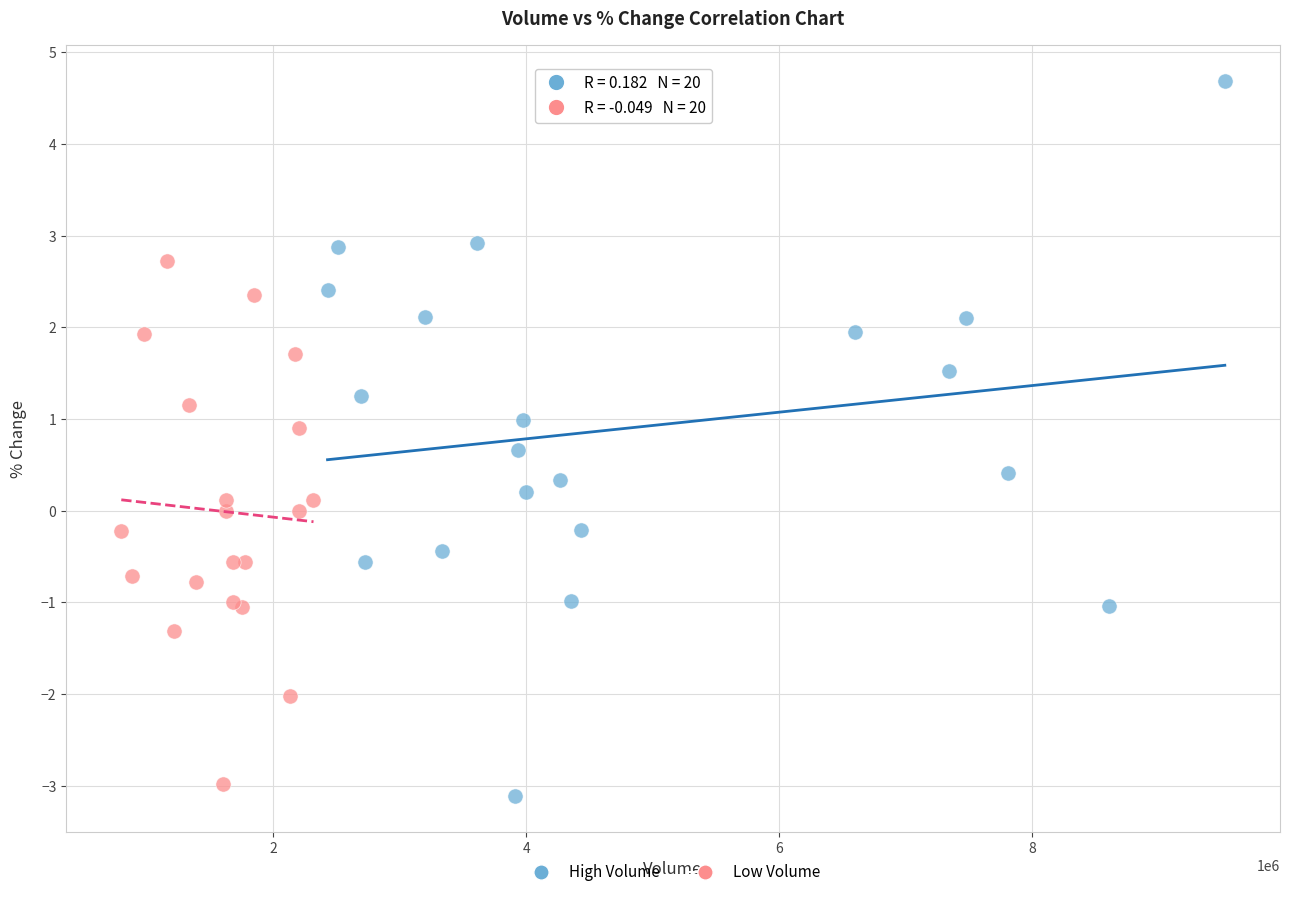

Which series has the largest Y range (max minus min)?

High Volume